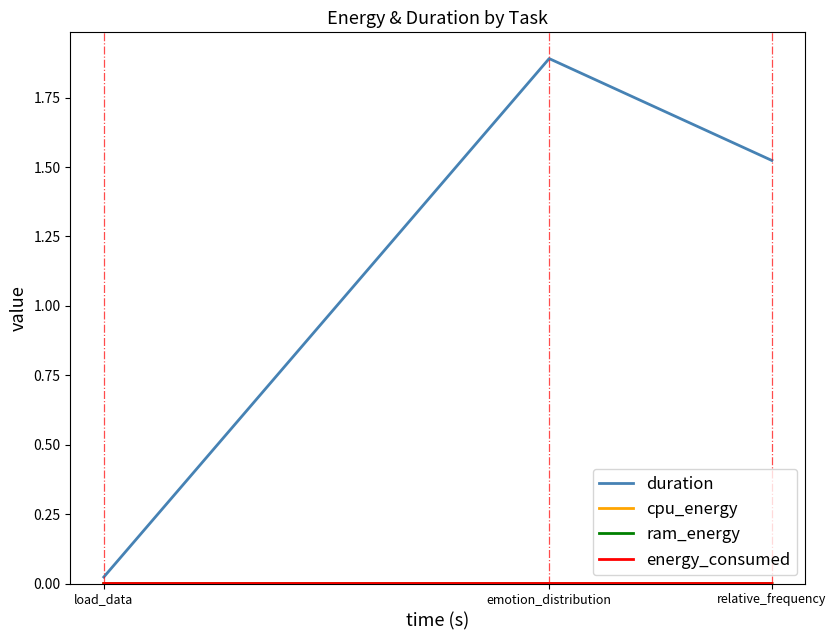

Which series has the widest spread of values?

duration